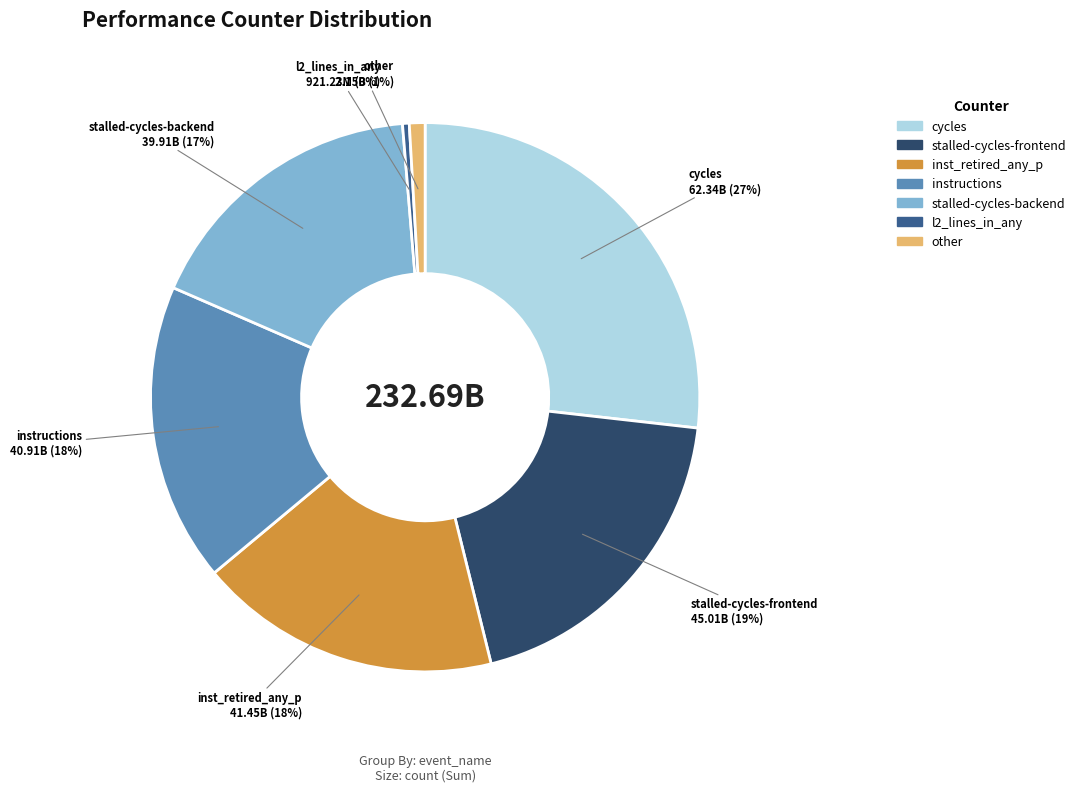

Is there any slice that represents more than half of the pie?

No